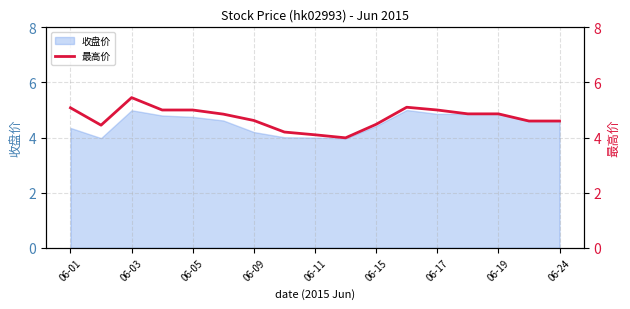

True or false: 收盘价 has a value of 1.1 at 06-05.

False